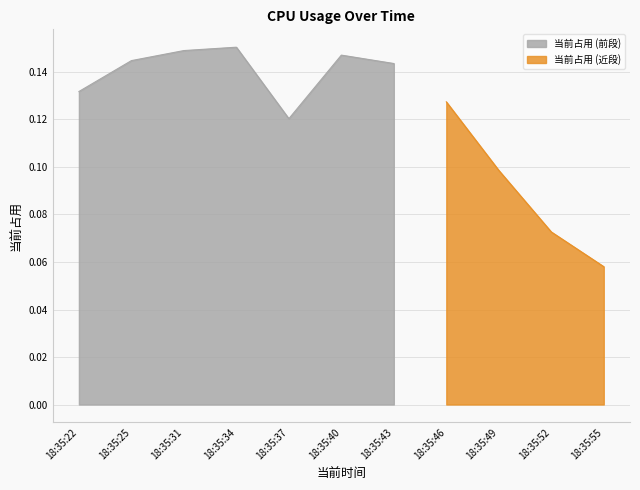

What is the average value?

0.1